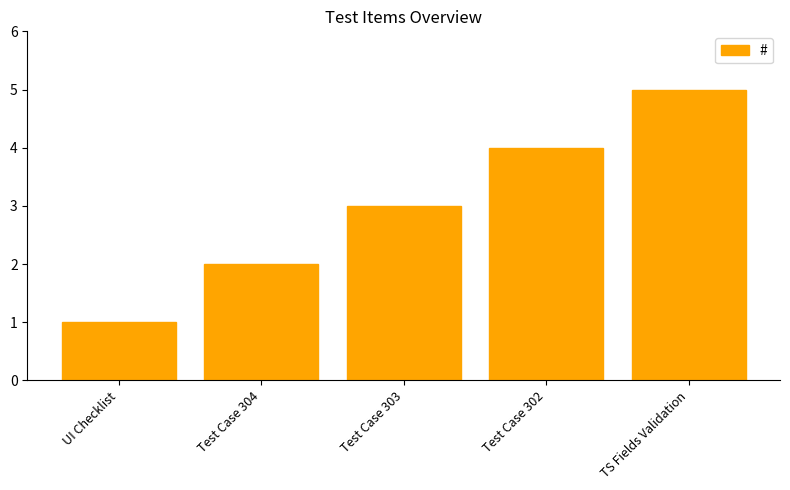

What is the label of the 3rd bar from the left?

Test Case 303